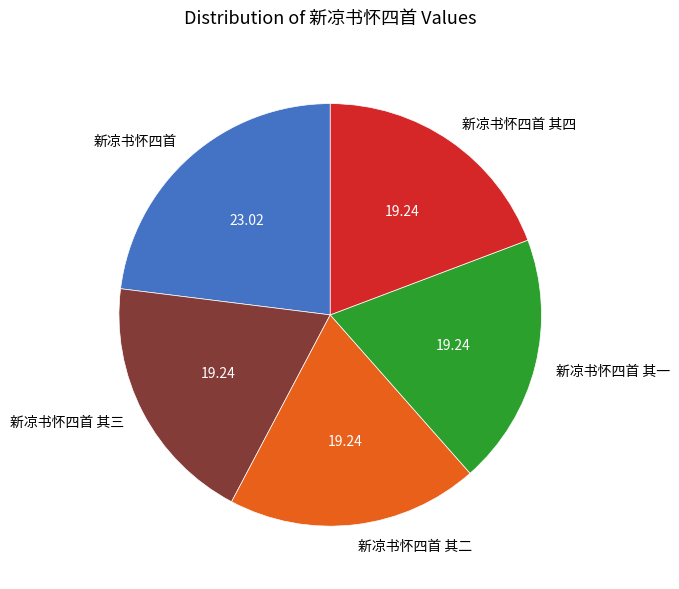

Which slice is the largest?

新凉书怀四首